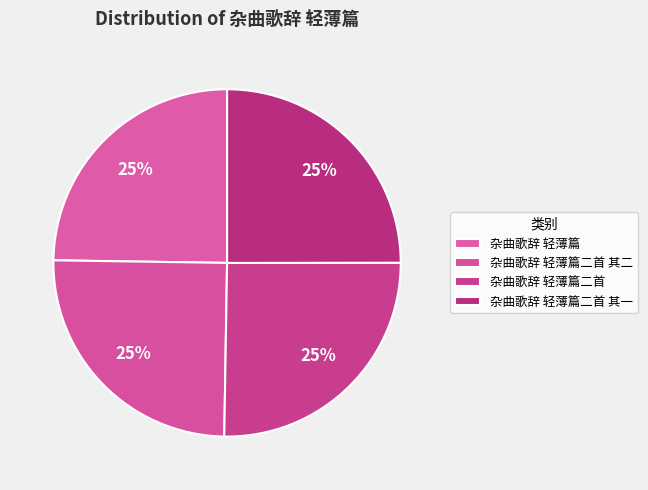

Count the number of slices in the pie.

4